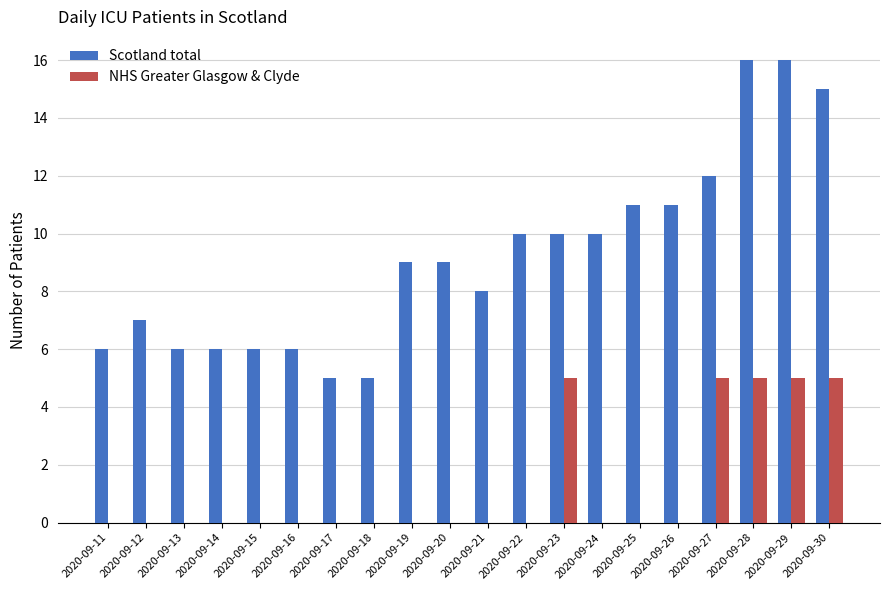

Reading right to left, what are all the values shown in this chart?

Scotland total: 15	16	16	12	11	11	10	10	10	8	9	9	5	5	6	6	6	6	7	6
NHS Greater Glasgow & Clyde: 5	5	5	5	0	0	0	5	0	0	0	0	0	0	0	0	0	0	0	0